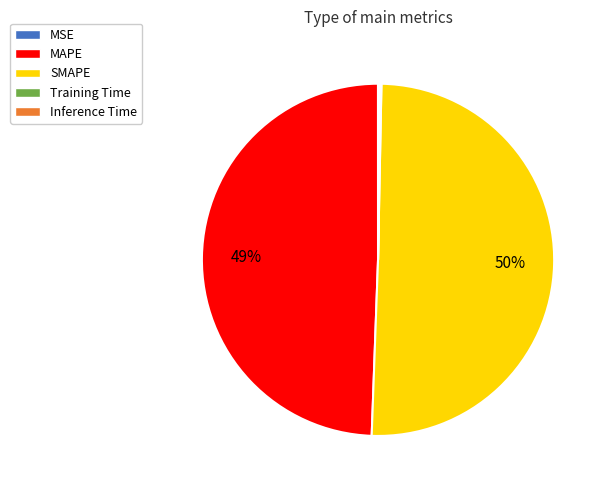

What is the majority slice?

SMAPE